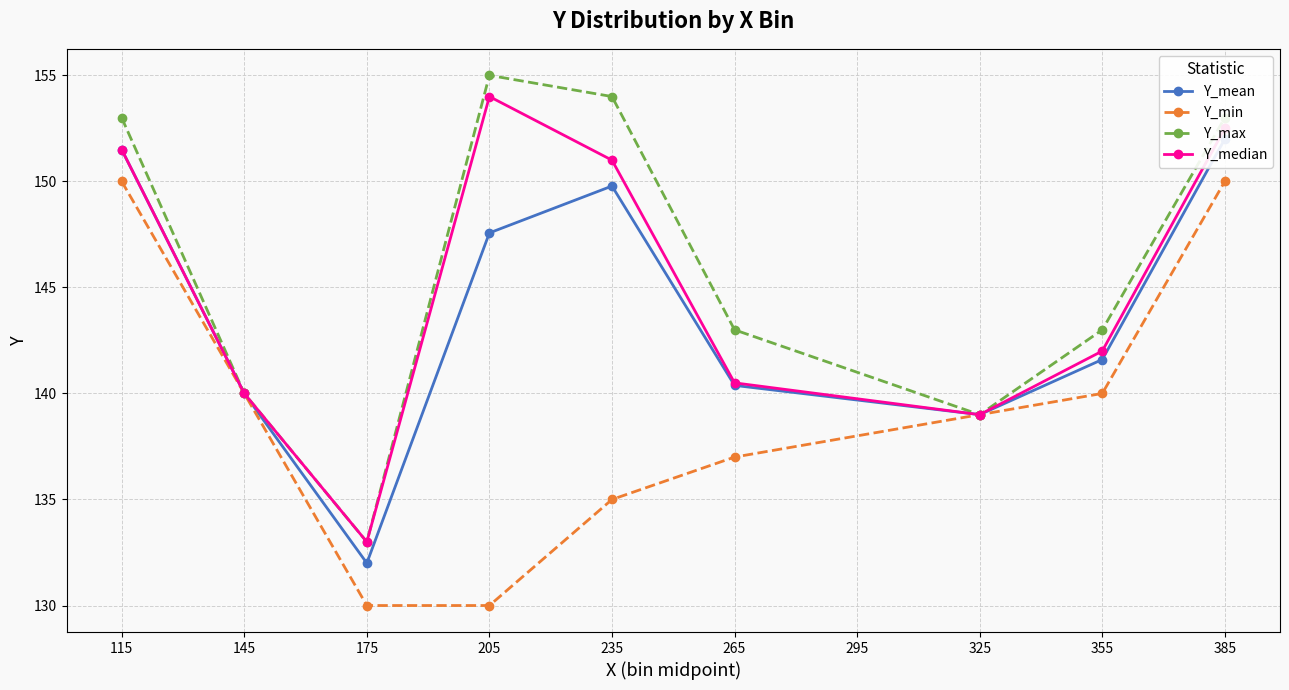

How many data points in Y_max are less than 143?

3